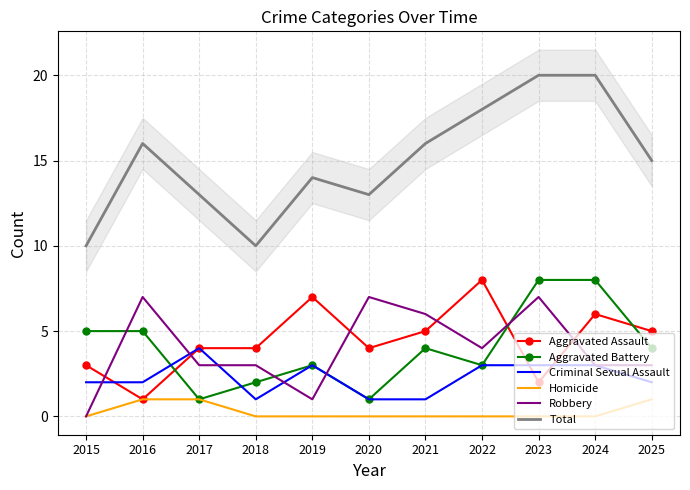

Which series has the largest total across all categories?

Total